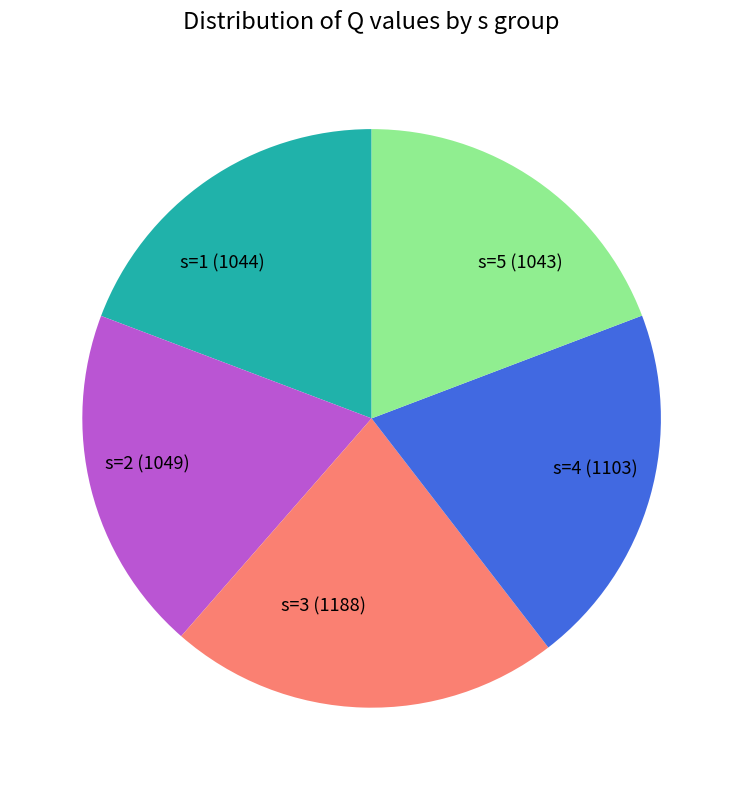

Approximately how many times larger is the value at s=4 (1103) compared to s=2 (1049)?

1.1